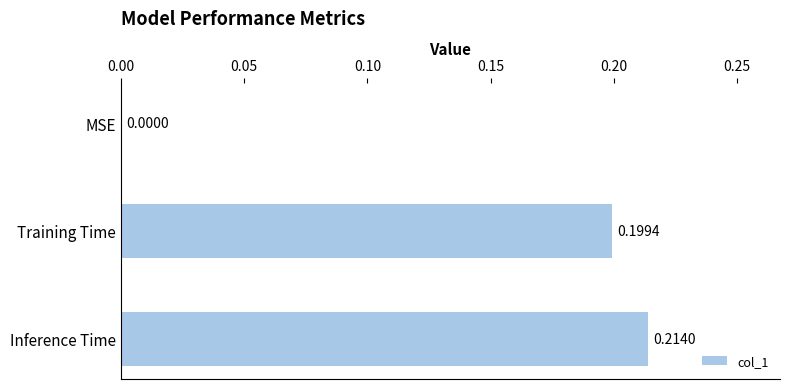

Count the number of data series in this chart.

1